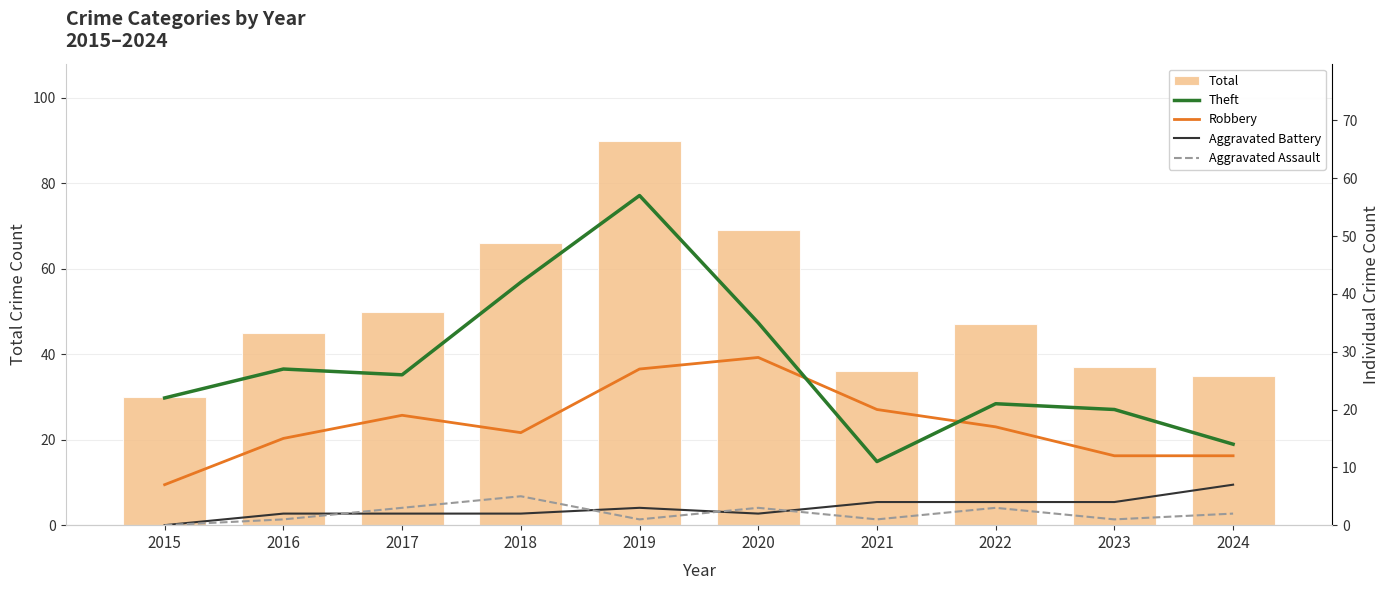

Reading right to left, extract all data points from this chart.

Total: 35	37	47	36	69	90	66	50	45	30
Theft: 14	20	21	11	35	57	42	26	27	22
Robbery: 12	12	17	20	29	27	16	19	15	7
Aggravated Battery: 7	4	4	4	2	3	2	2	2	0
Aggravated Assault: 2	1	3	1	3	1	5	3	1	0